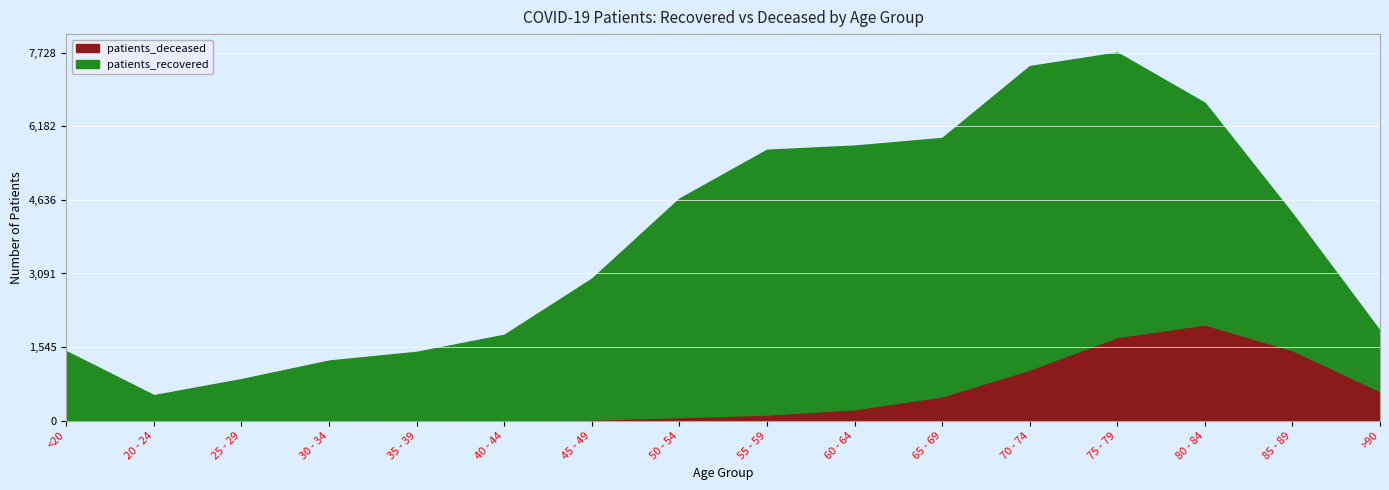

At which category does patients_recovered reach its first local peak?

55 - 59